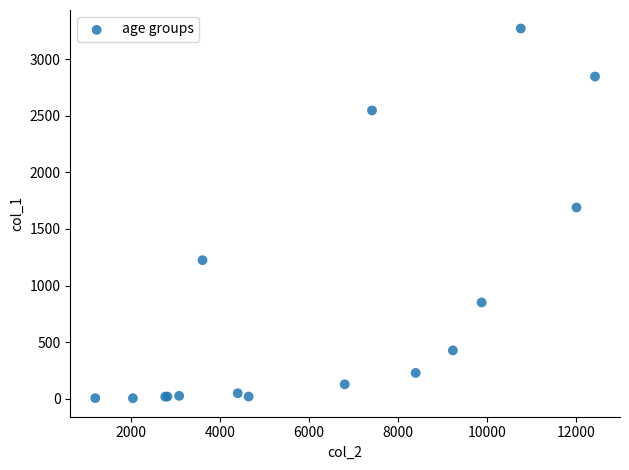

What Y value in the scatter plot is closest to 1638?

1690